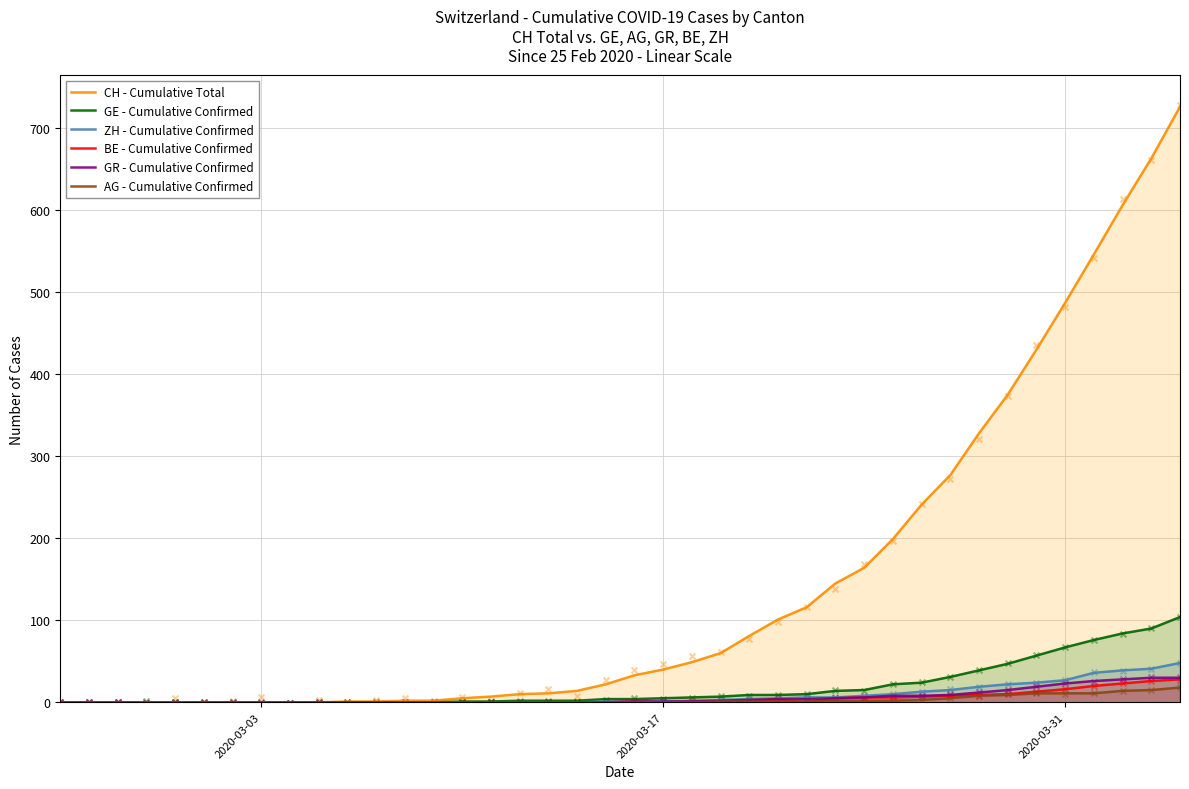

Is the value of BE - Cumulative Confirmed at 24 greater than the value of AG - Cumulative Confirmed at 14?

Yes